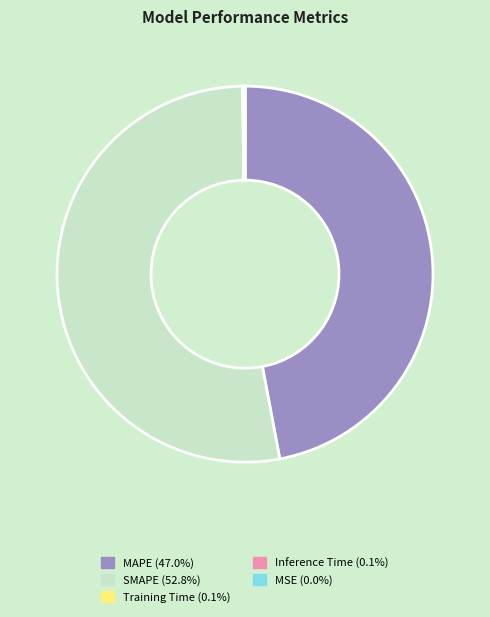

What is the majority slice?

SMAPE